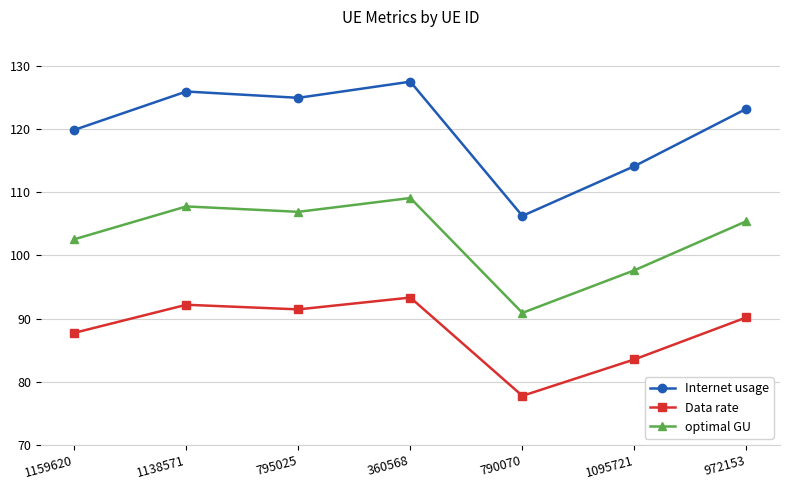

Which series has the largest range (max minus min)?

Internet usage